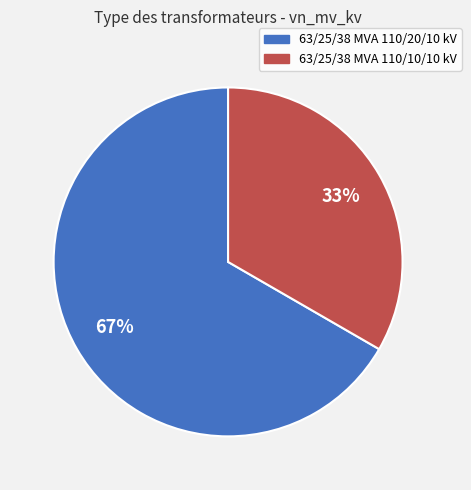

To the nearest percent, what is the combined percentage of 63/25/38 MVA 110/20/10 kV and 63/25/38 MVA 110/10/10 kV?

100%